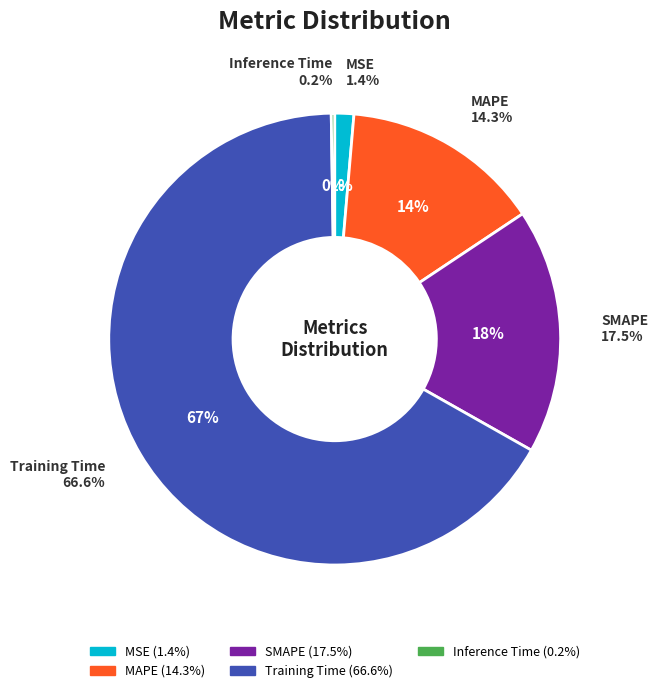

How many slices are in this pie chart?

5